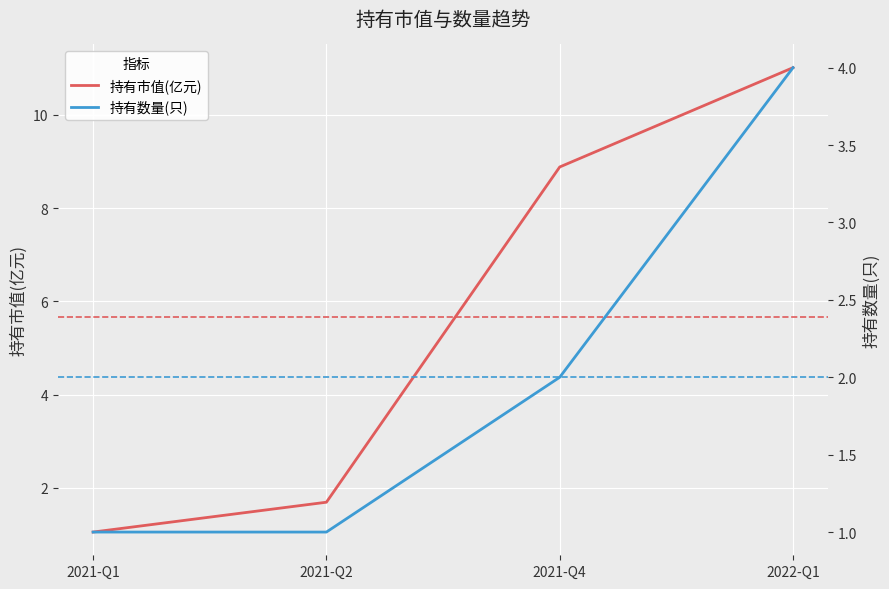

Reading right to left, transcribe all the data shown in this chart.

持有市值(亿元): 2022-Q1=11.0	2021-Q4=8.9	2021-Q2=1.7	2021-Q1=1.1
持有数量(只): 2022-Q1=4.0	2021-Q4=2.0	2021-Q2=1.0	2021-Q1=1.0